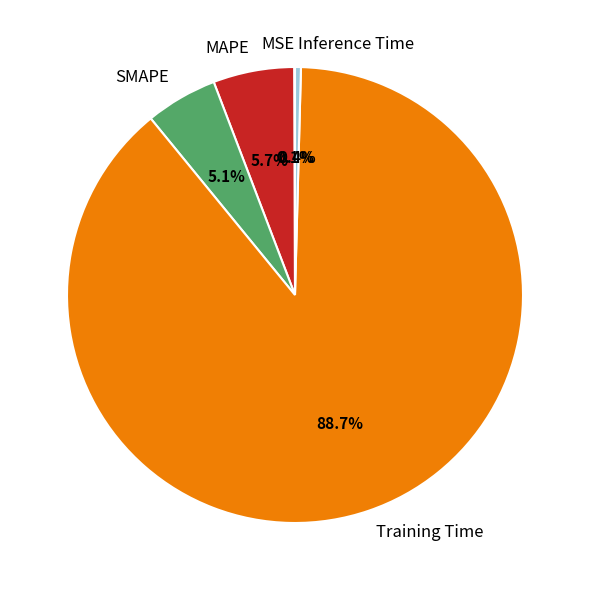

To the nearest percent, what portion does Training Time represent?

89%